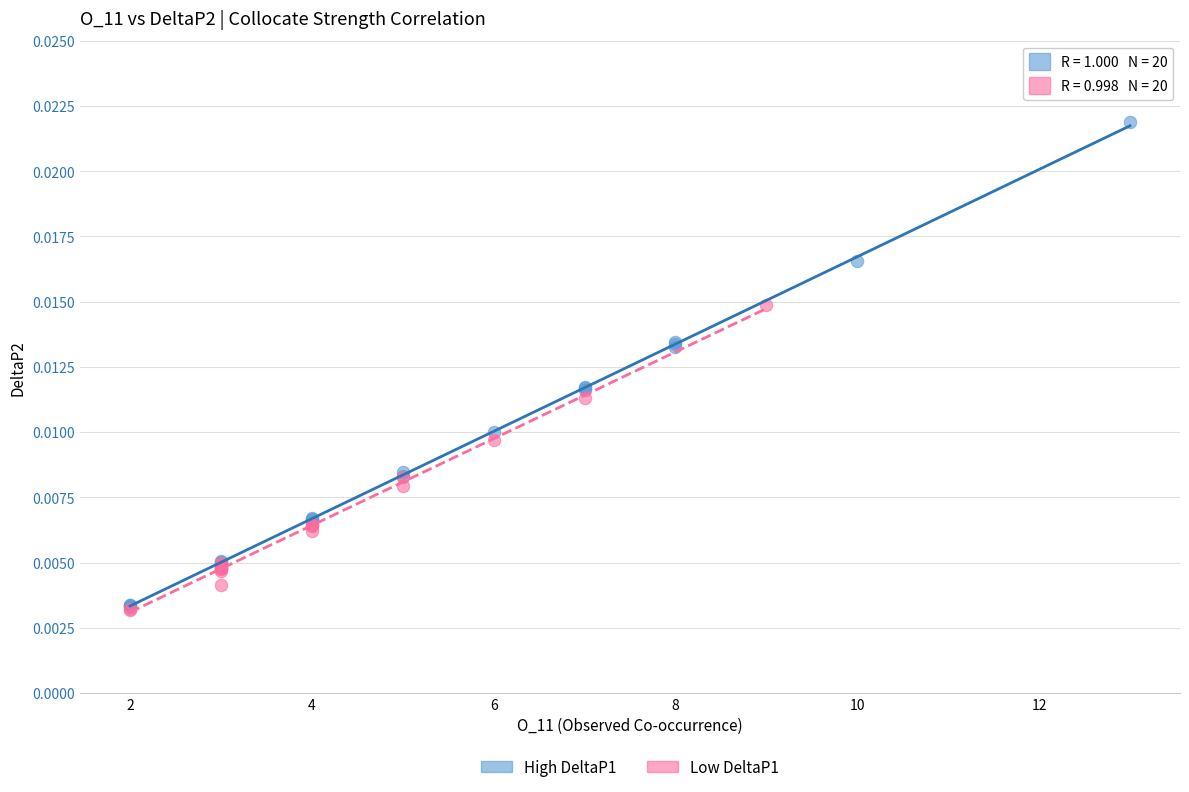

What are all the series names shown in the legend?

High DeltaP1, Low DeltaP1